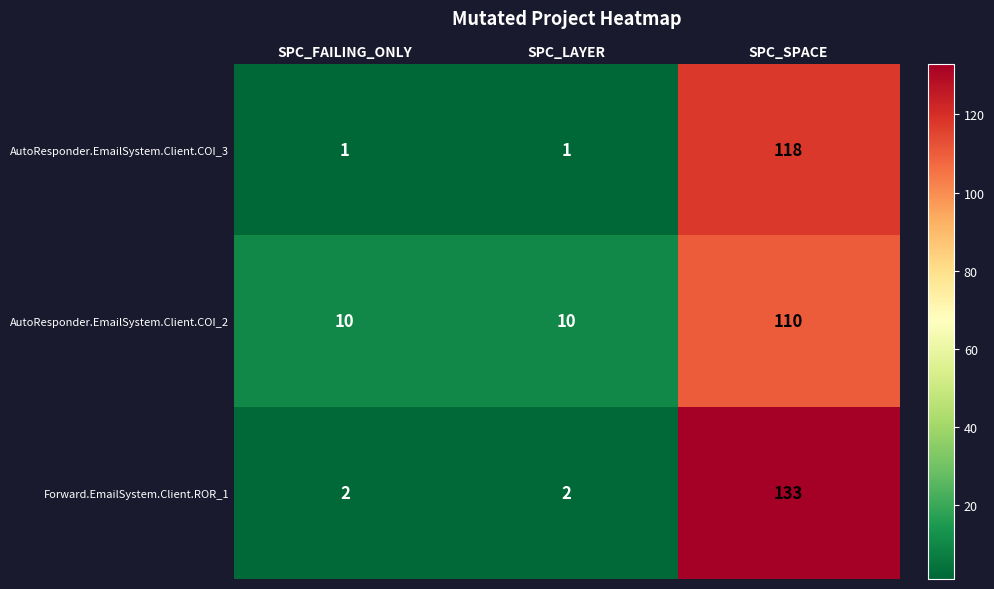

Count the Forward.EmailSystem.Client.ROR_1 values in the range 2 to 133.

3